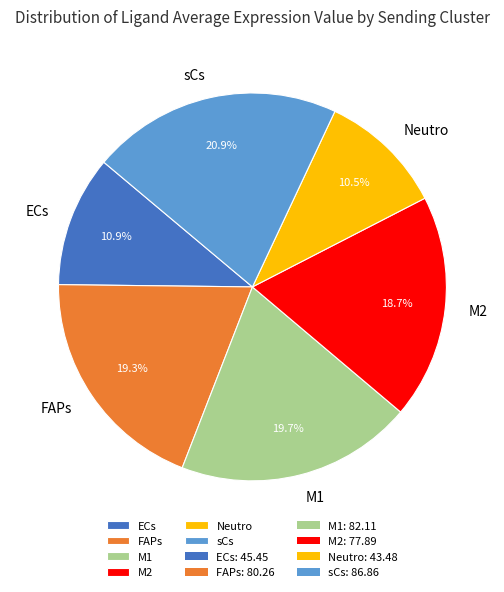

Between M2 and M1, which is larger?

M1